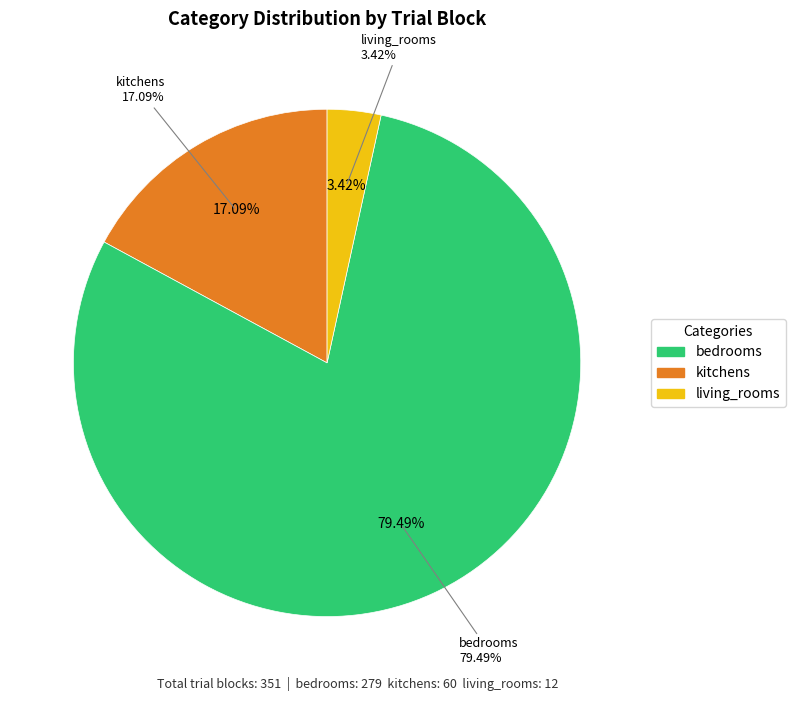

Is it true that bedrooms is 1% of the pie?

False